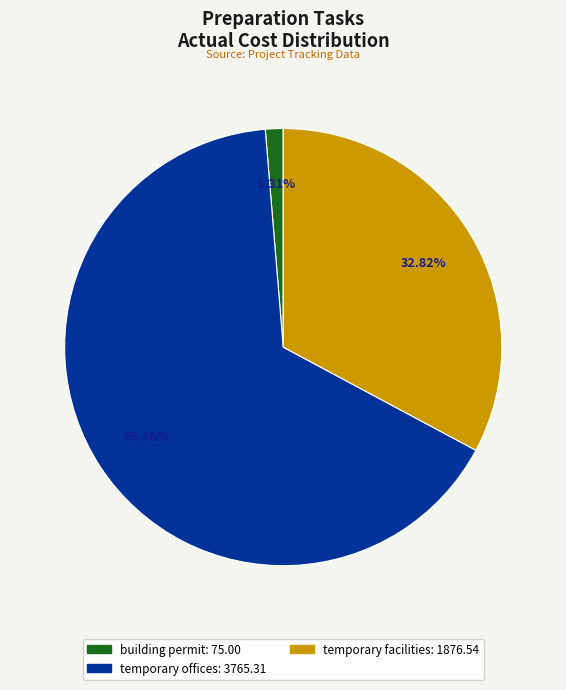

To the nearest percent, what is the difference between the largest and smallest slice percentages?

65%